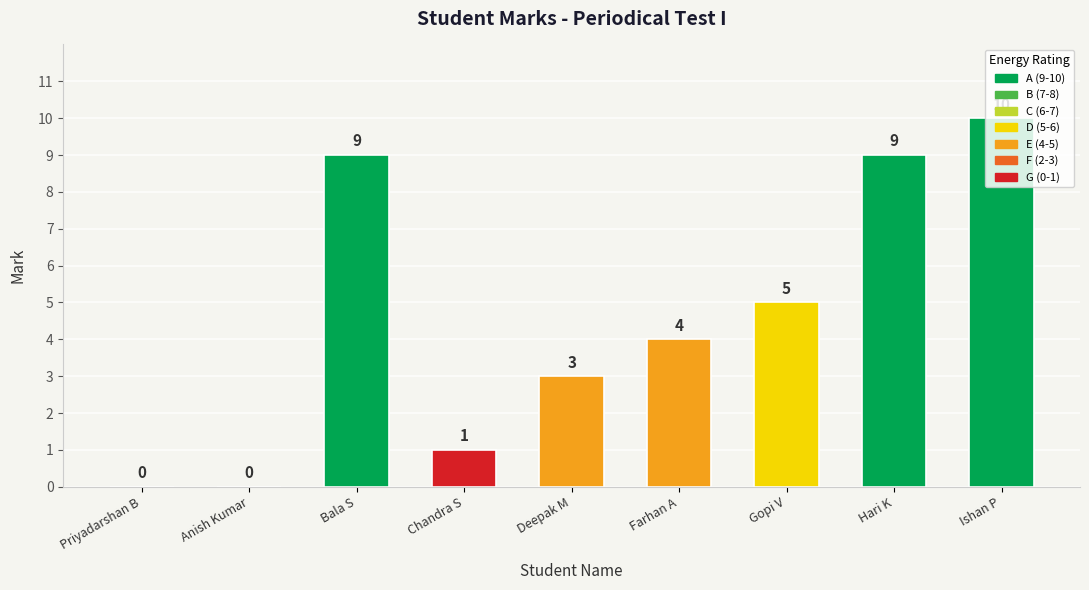

Reading right to left, list all the values displayed in this chart.

10	9	5	4	3	1	9	0	0